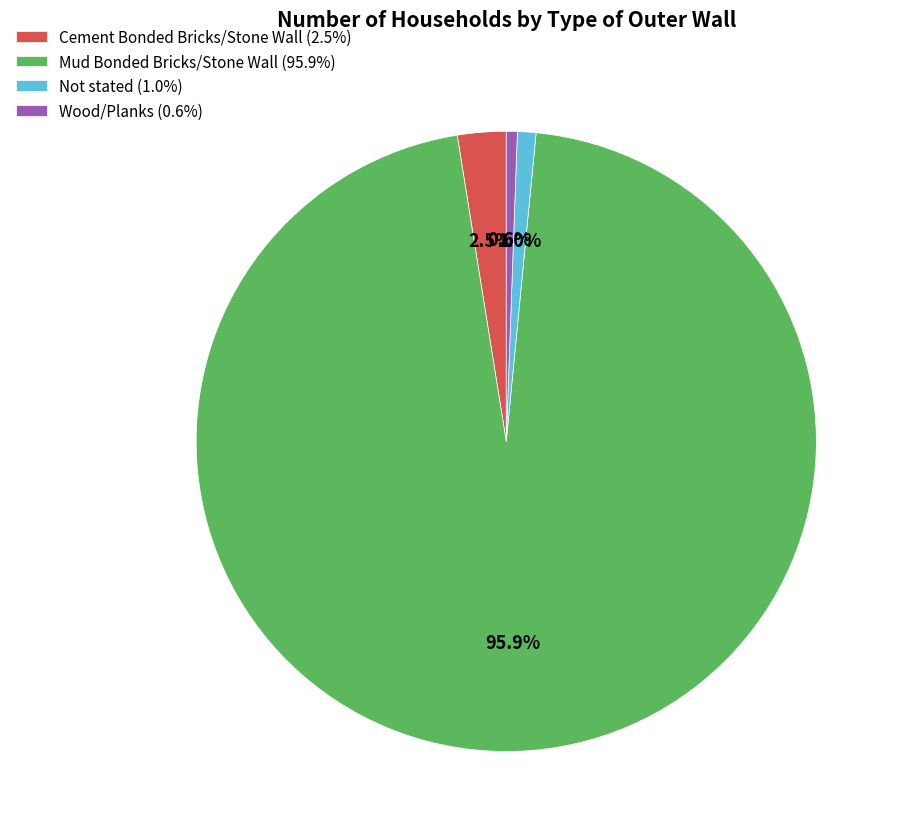

To the nearest percent, what percentage of the pie is Not stated?

1%